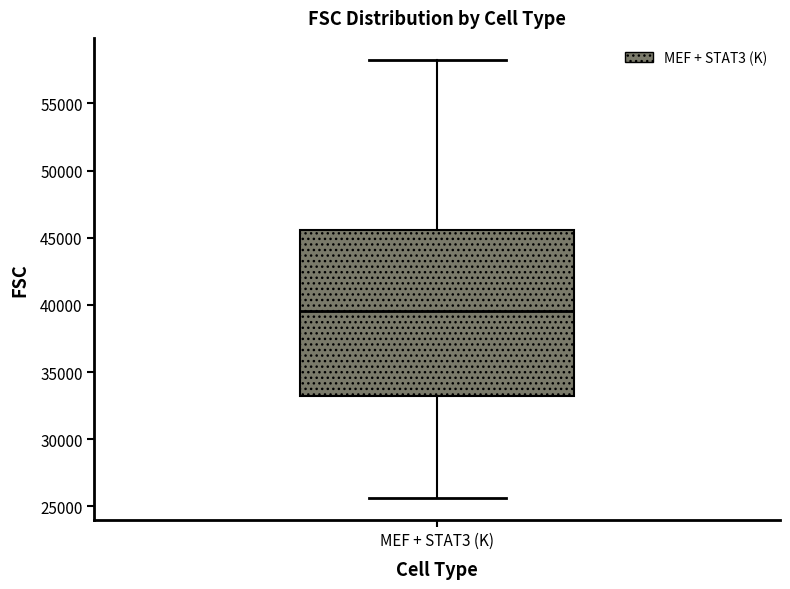

Read this box plot against the y-axis: the position of the median line, the range covered by the box, and the ends of both whiskers. The values are not printed on the chart, so give them approximately, as read against the axis.

median 39500, box 33000 to 45500, whiskers 25500 to 58000